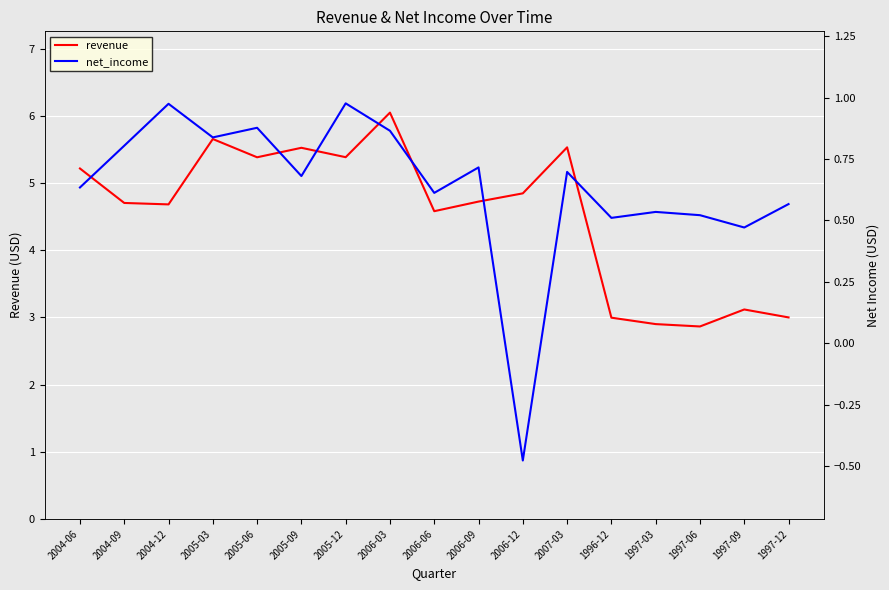

Where is the first local minimum for net_income?

2005-03